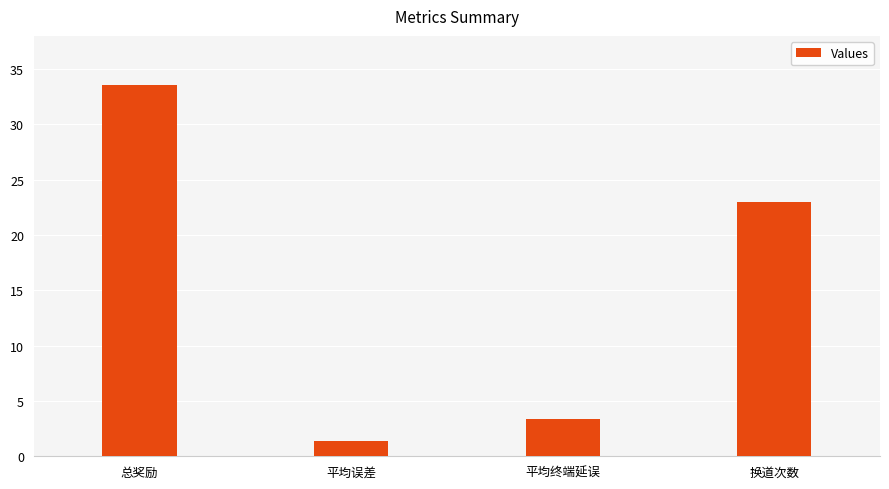

Reading left to right, what are all the values shown in this chart?

33.6	1.3	3.4	23.0